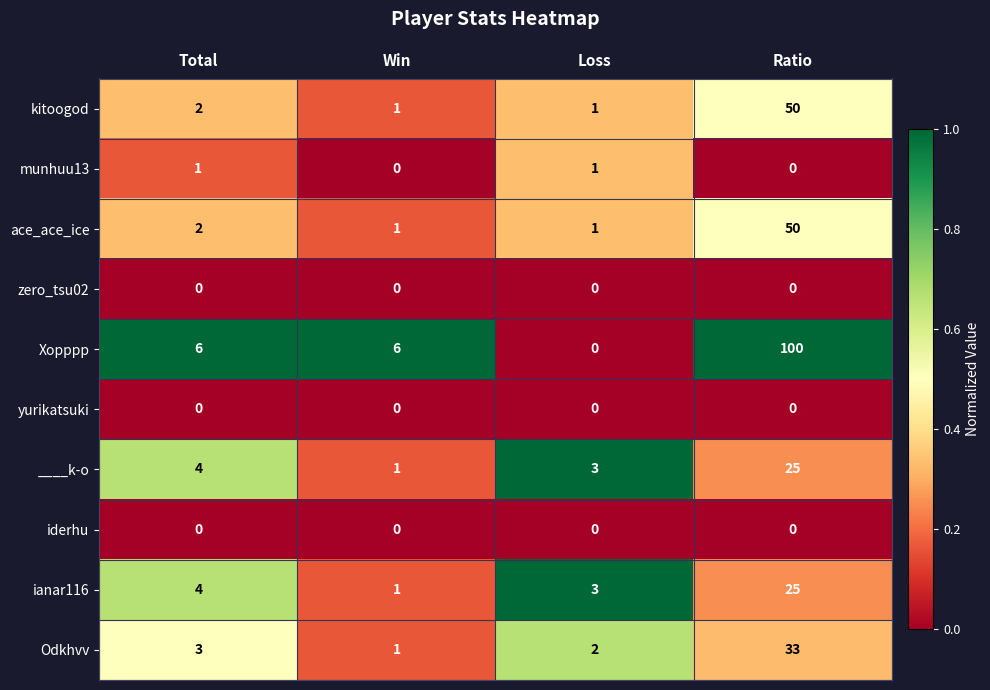

At which category does the chart reach its peak across all series?

Ratio